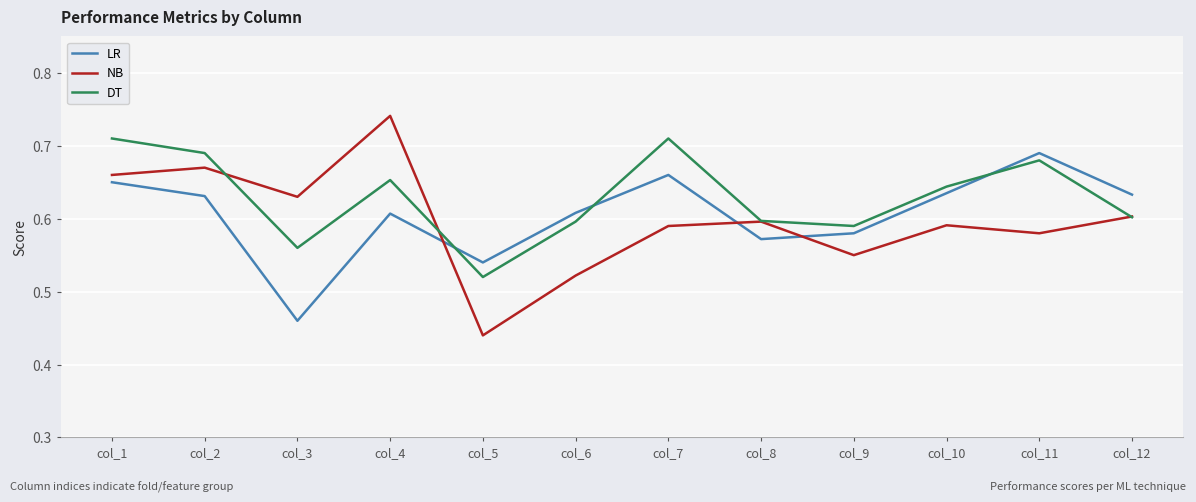

Which category has the lowest value across all series?

col_5